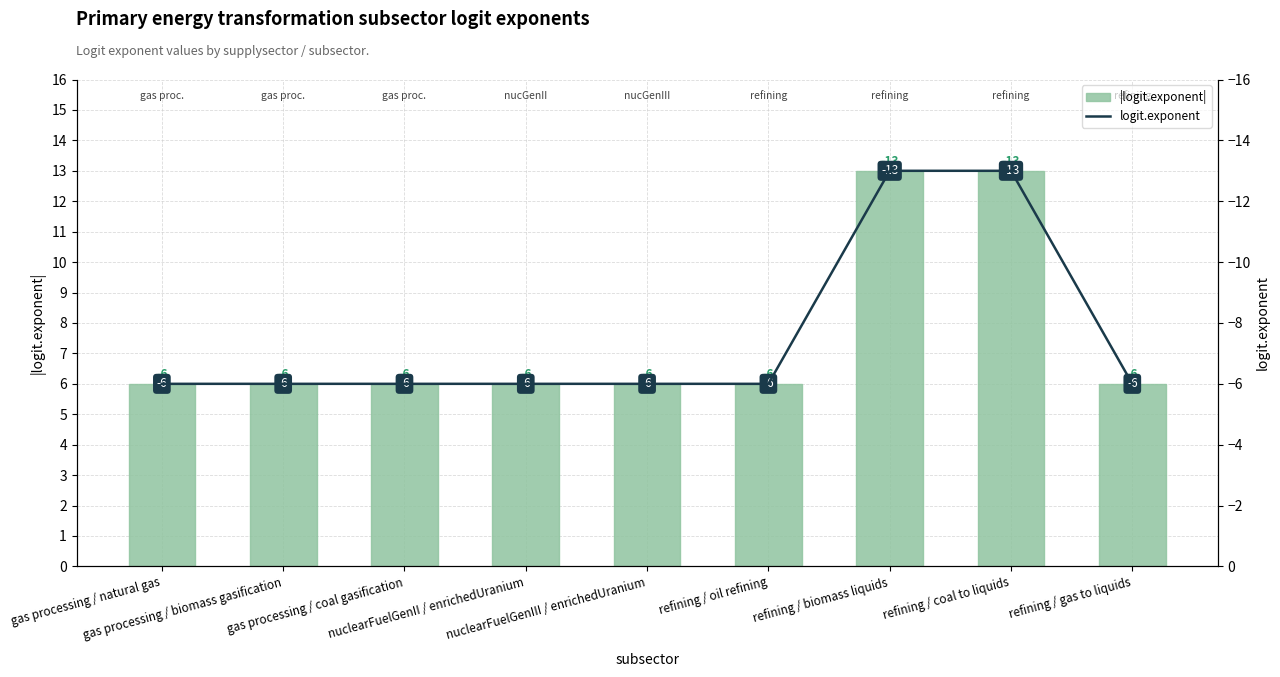

Between gas processing / coal gasification and refining / biomass liquids, which series saw the biggest shift?

|logit.exponent|